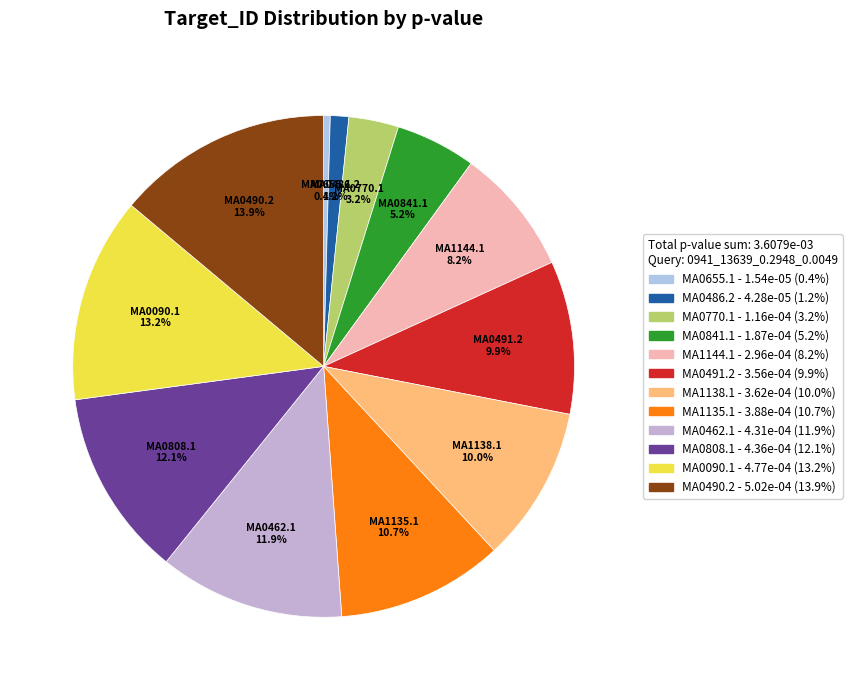

How many segments does this pie chart have?

12